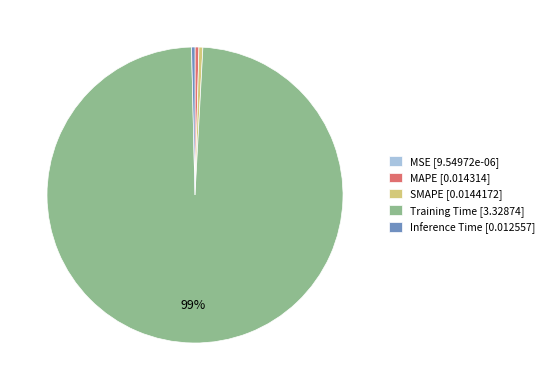

Does any single category account for the majority?

Yes